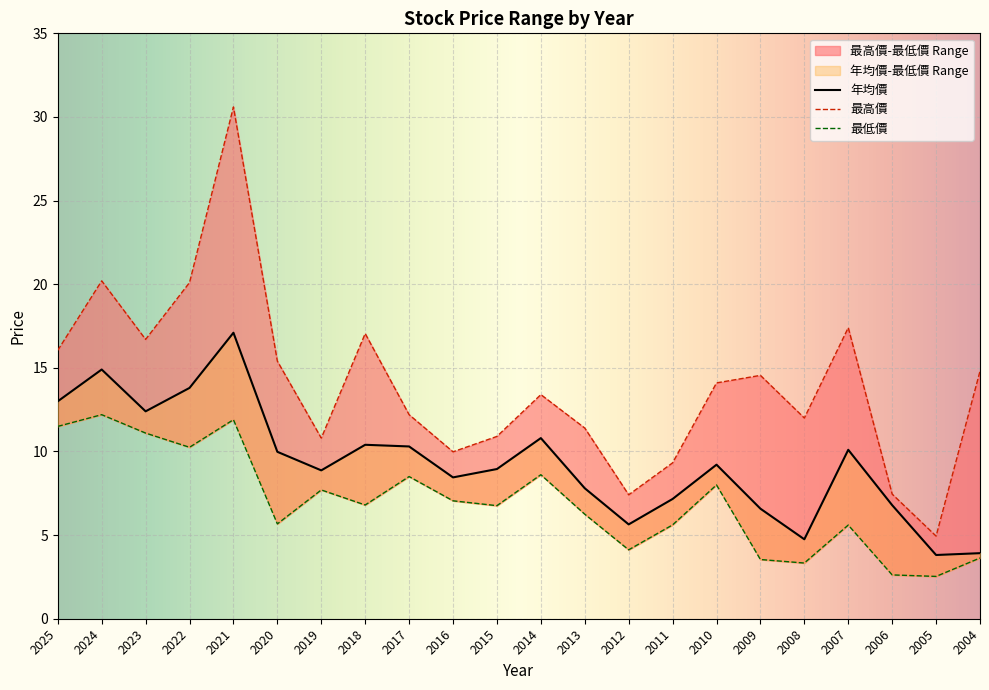

What is the difference between the 年均價 values at 2013 and 2014?

3.0